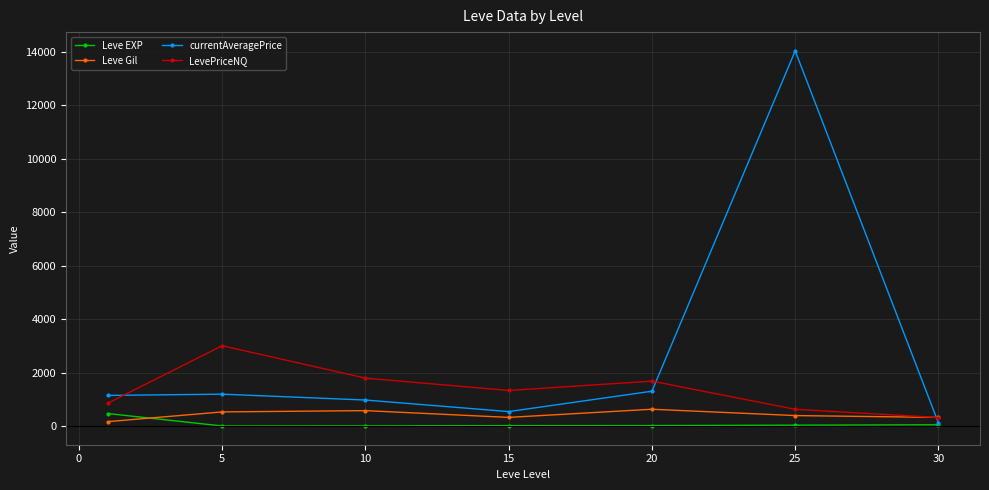

True or false: currentAveragePrice and LevePriceNQ cross at least once.

True